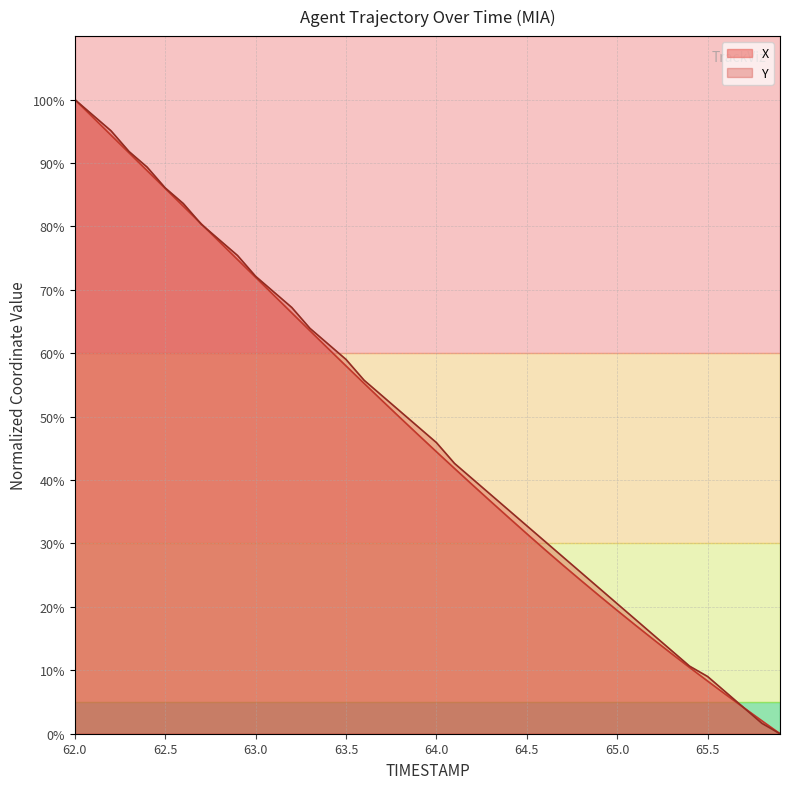

Reading left to right, what are all the values shown in this chart?

X: 62.0=100.0	62.1=97.2	62.2=94.4	62.3=91.6	62.4=88.8	62.5=86.0	62.6=83.2	62.7=80.4	62.8=77.6	62.9=74.8	63.0=72.0	63.1=69.2	63.2=66.4	63.3=63.6	63.4=60.8	63.5=58.0	63.6=55.2	63.7=52.5	63.8=49.8	63.9=47.1	64.0=44.5	64.1=41.8	64.2=39.2	64.3=36.6	64.4=34.1	64.5=31.5	64.6=29.0	64.7=26.6	64.8=24.2	64.9=21.8	65.0=19.4	65.1=17.1	65.2=14.9	65.3=12.6	65.4=10.4	65.5=8.3	65.6=6.2	65.7=4.1	65.8=2.0	65.9=0.0
Y: 62.0=100.0	62.1=97.5	62.2=95.1	62.3=91.8	62.4=89.3	62.5=86.1	62.6=83.6	62.7=80.3	62.8=77.9	62.9=75.4	63.0=72.1	63.1=69.7	63.2=67.2	63.3=63.9	63.4=61.5	63.5=59.0	63.6=55.7	63.7=53.3	63.8=50.8	63.9=48.4	64.0=45.9	64.1=42.6	64.2=40.2	64.3=37.7	64.4=35.2	64.5=32.8	64.6=30.3	64.7=27.9	64.8=25.4	64.9=23.0	65.0=20.5	65.1=18.0	65.2=15.6	65.3=13.1	65.4=10.7	65.5=9.0	65.6=6.6	65.7=4.1	65.8=1.6	65.9=0.0